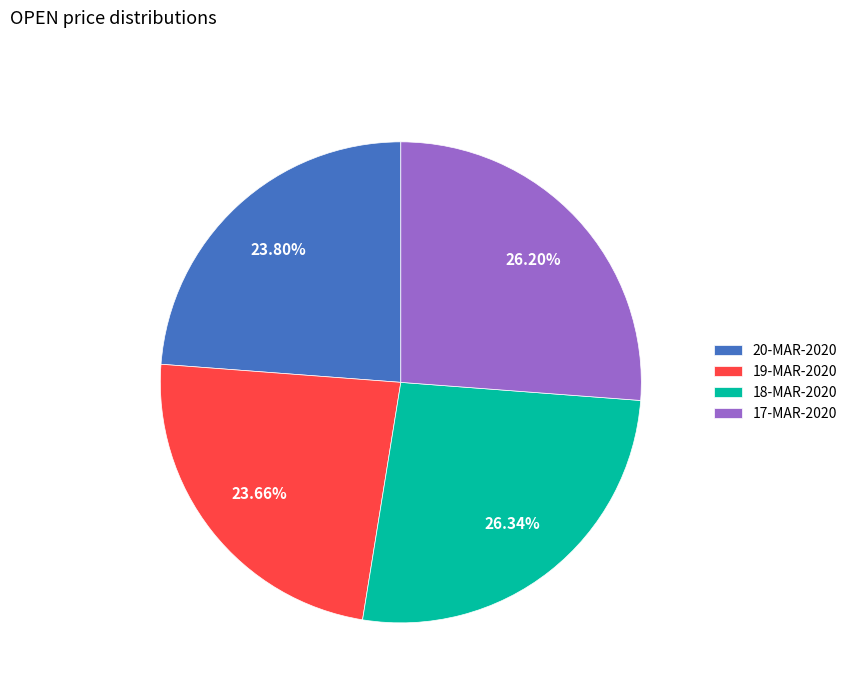

Between 17-MAR-2020 and 20-MAR-2020, which is larger?

17-MAR-2020